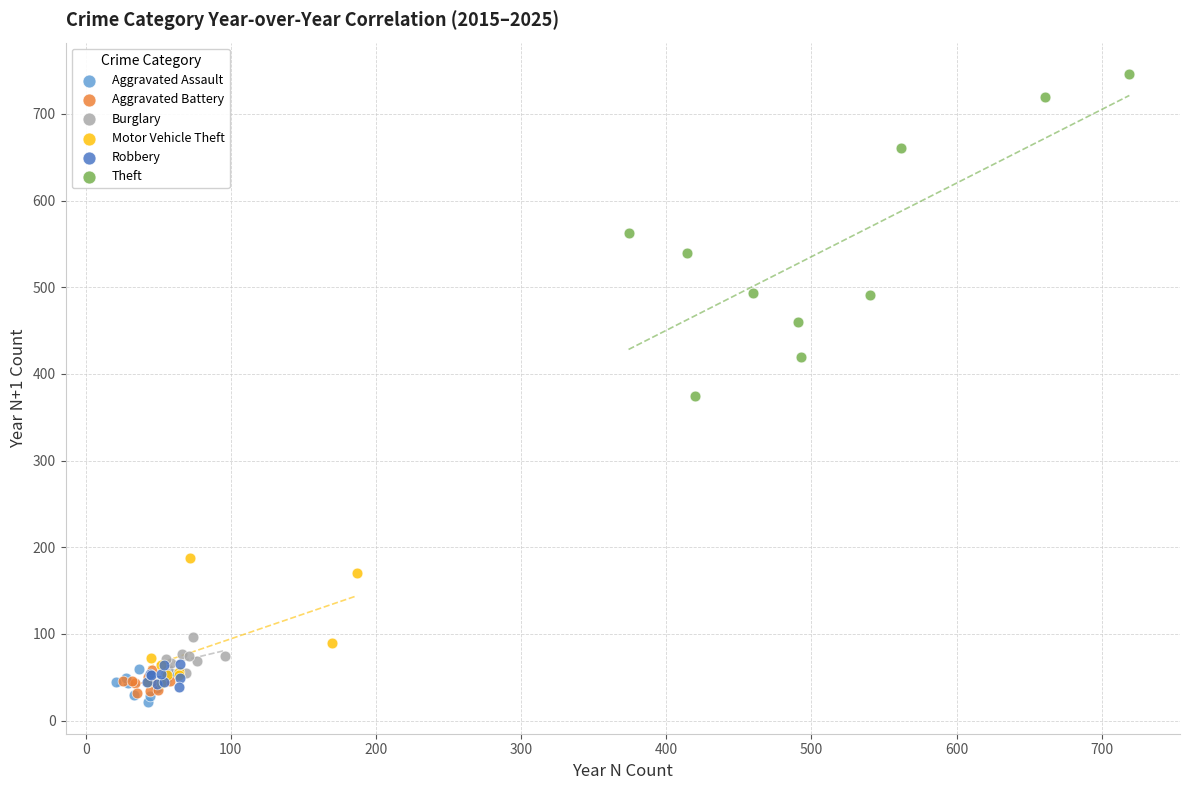

Which series reaches the maximum Y coordinate?

Theft